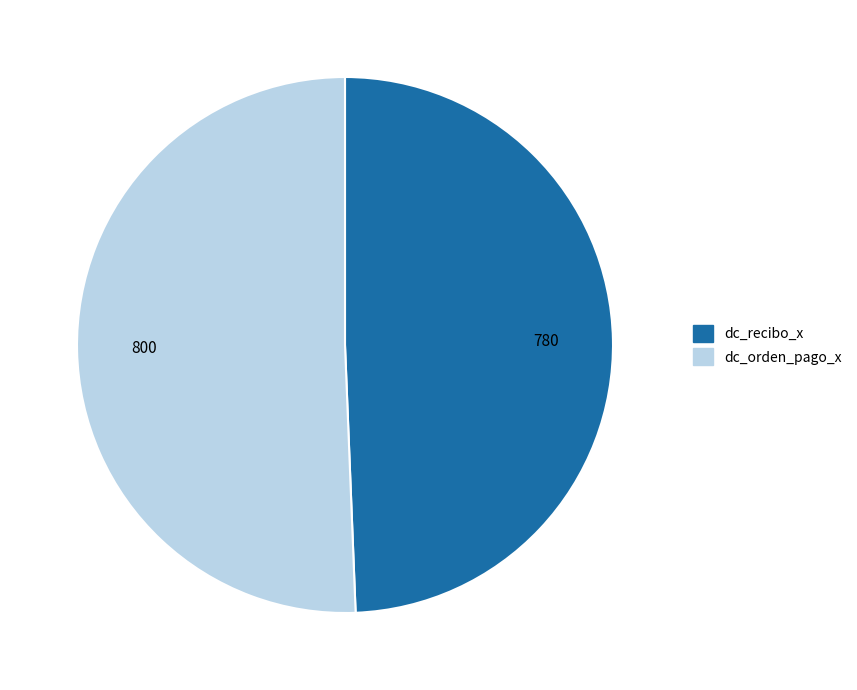

How many slices are in this pie chart?

2